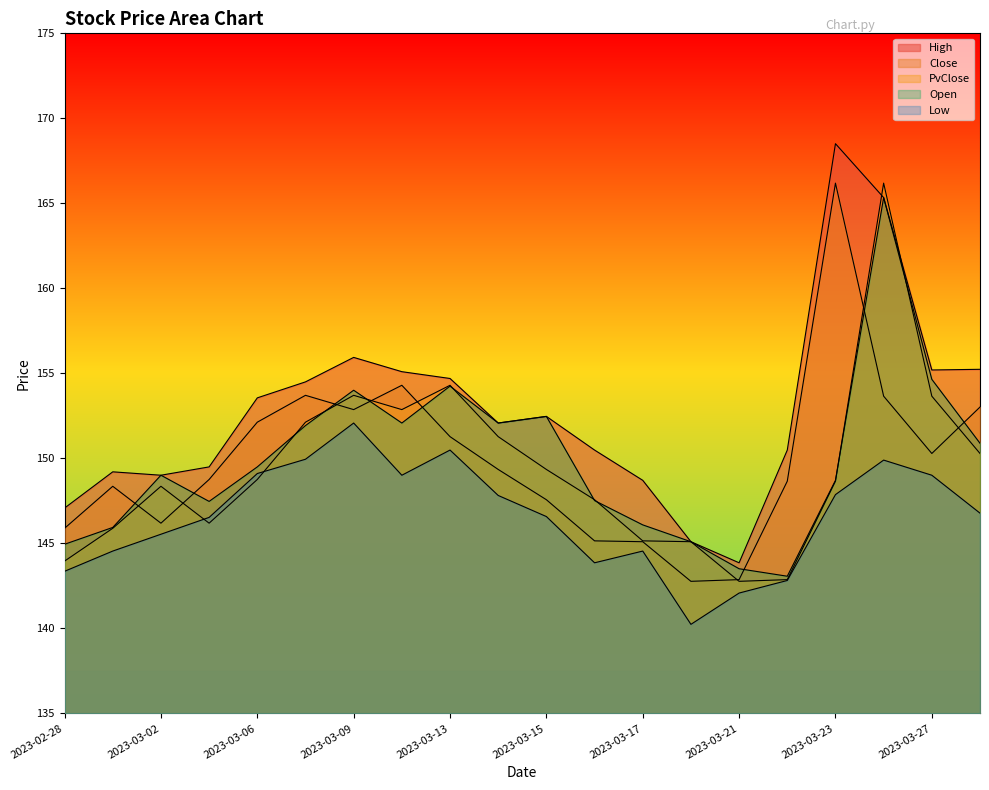

What is the label of the 10th point from the left?

2023-03-14